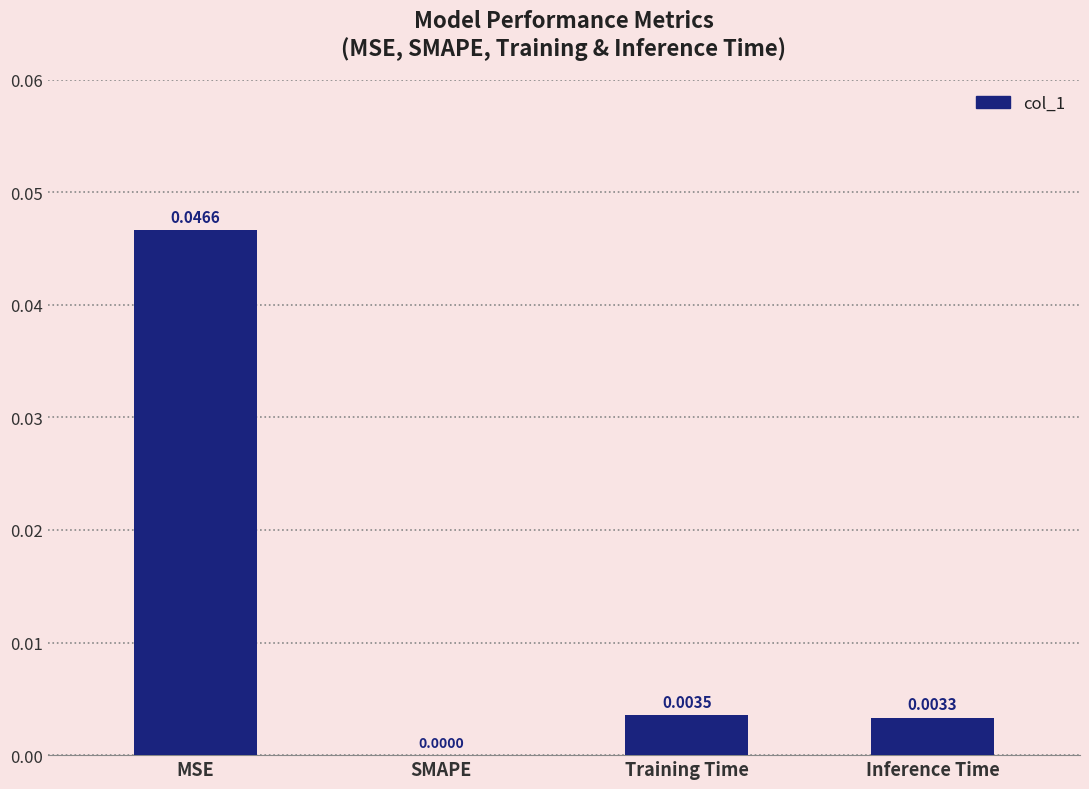

At which label is the value closest to 0?

SMAPE